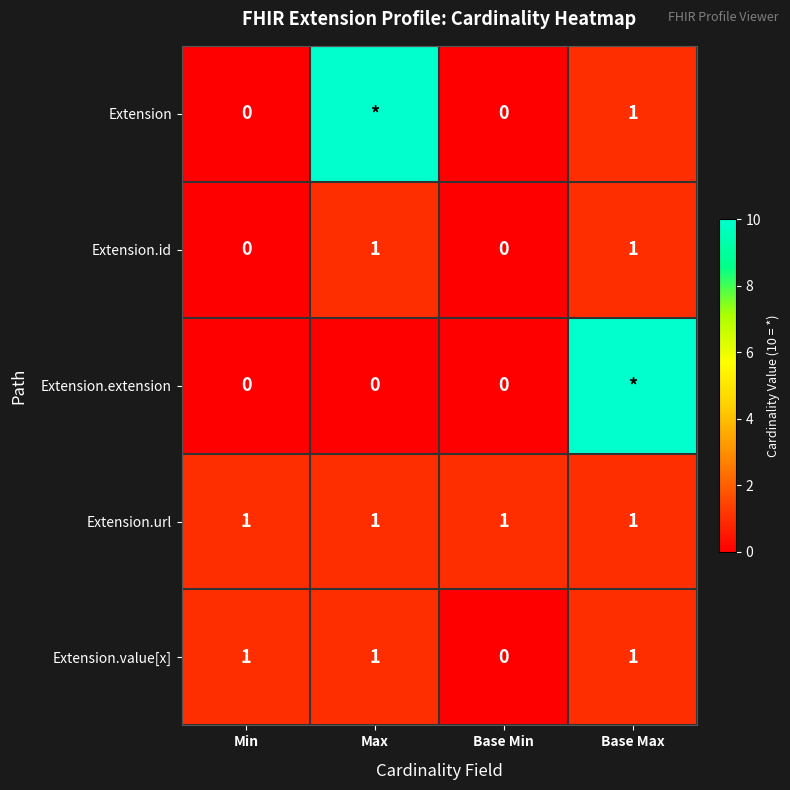

The value of Extension.value[x] at Base Min is 1. True or false?

False